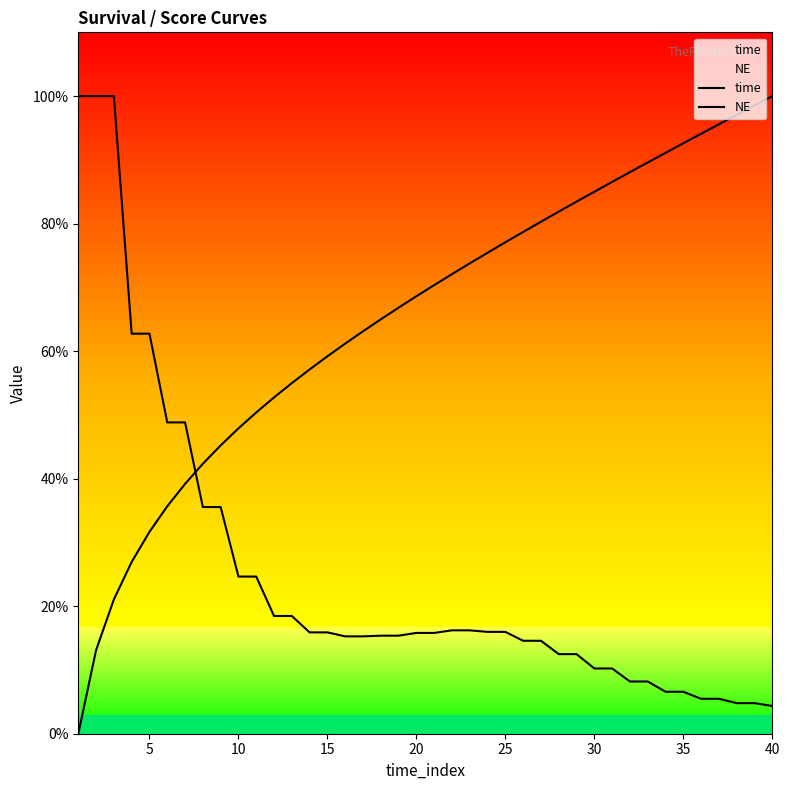

True or false: time has more than 1 points higher than both neighbors.

False